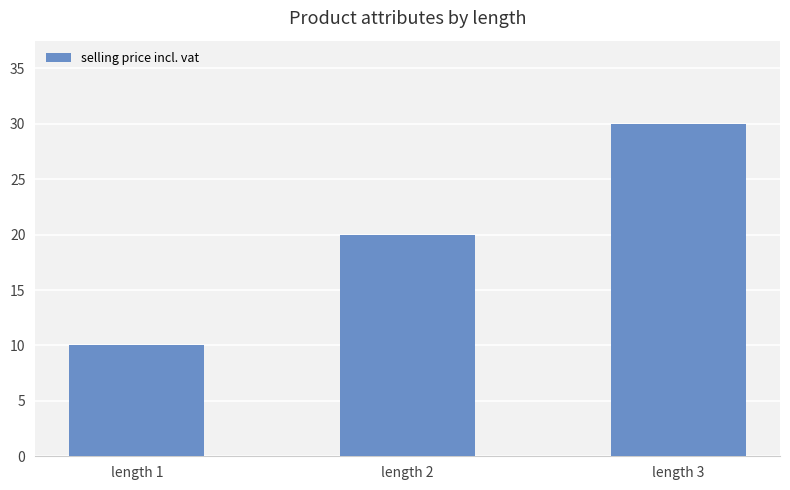

How many series are shown in this chart?

1